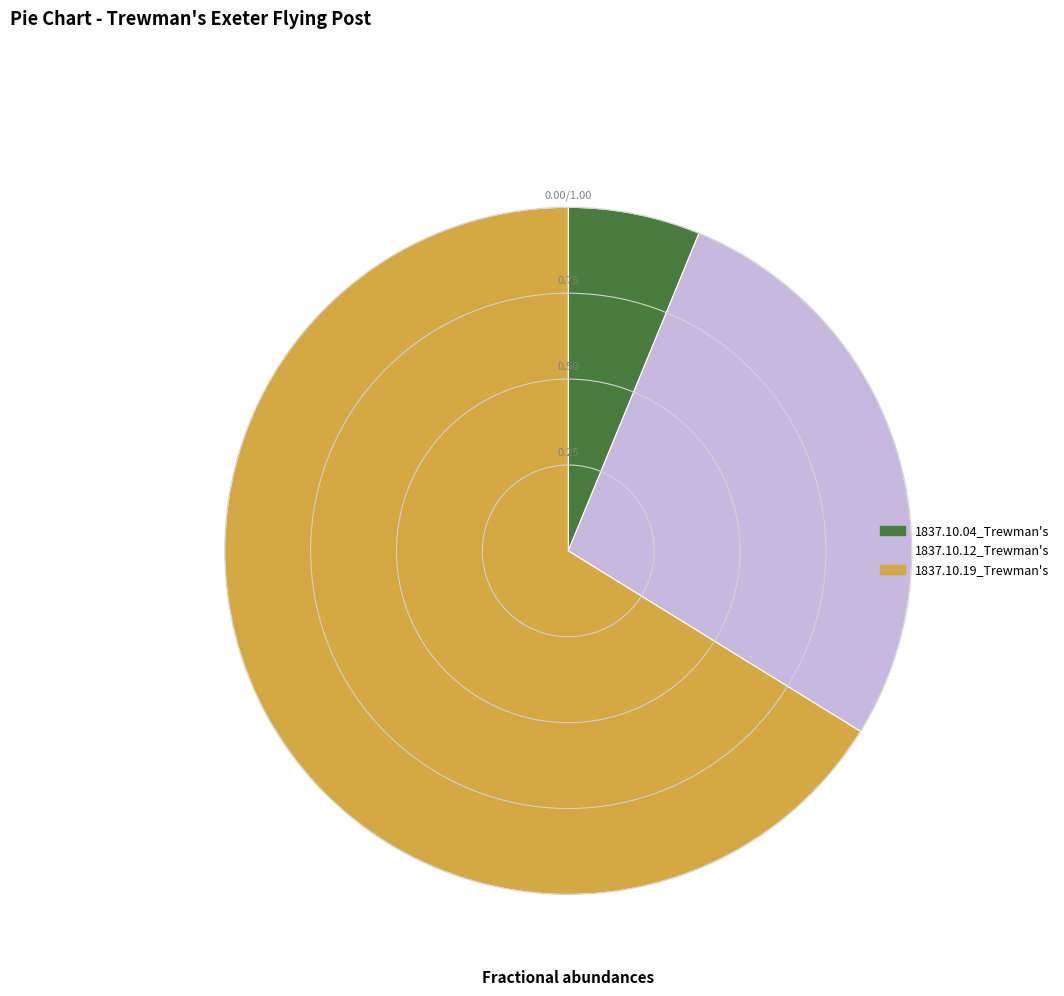

Is there a majority slice in this chart?

Yes